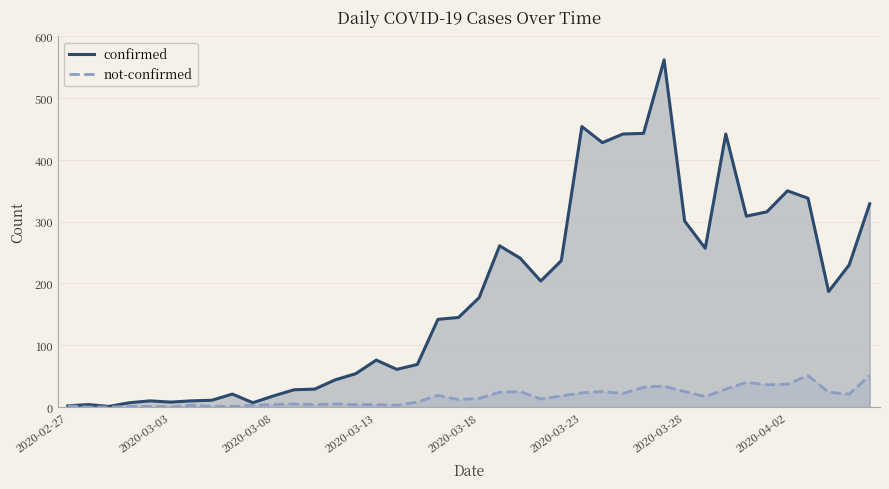

Rank the series by their maximum value, from lowest to highest.

not-confirmed, confirmed